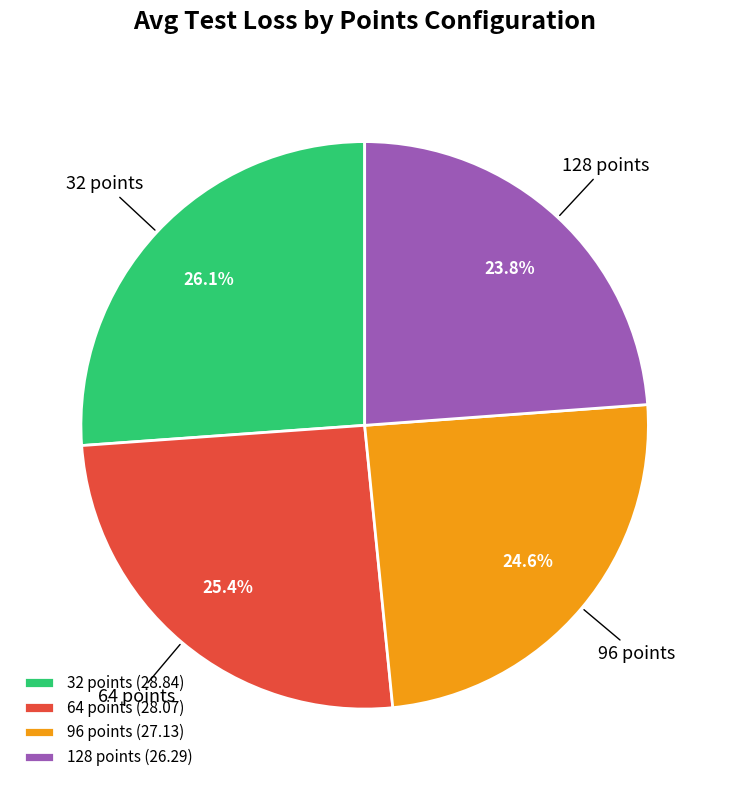

Is there any slice that represents more than half of the pie?

No